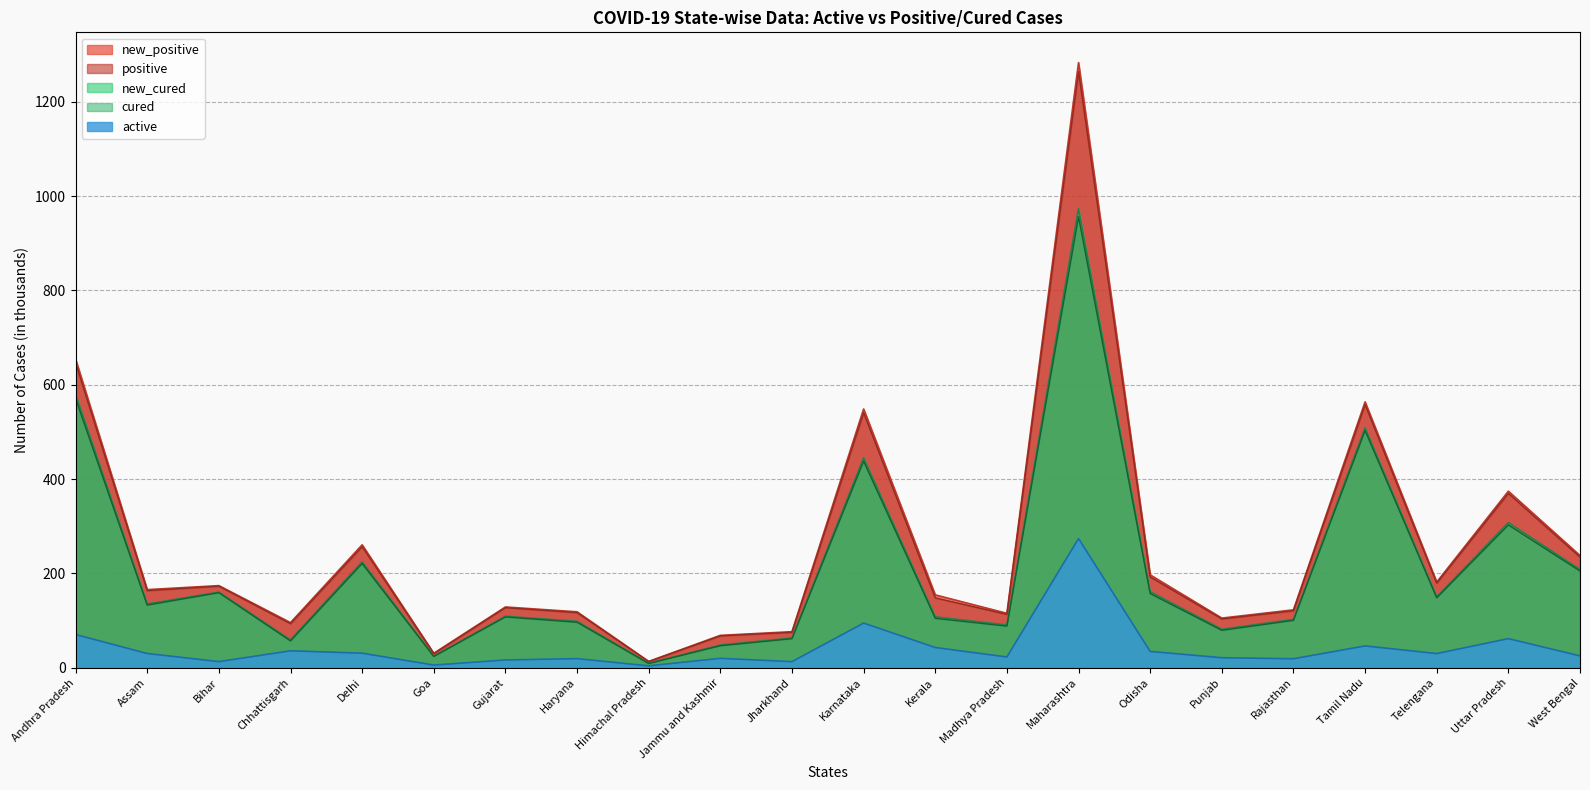

What is the sum of all active values?

930.4